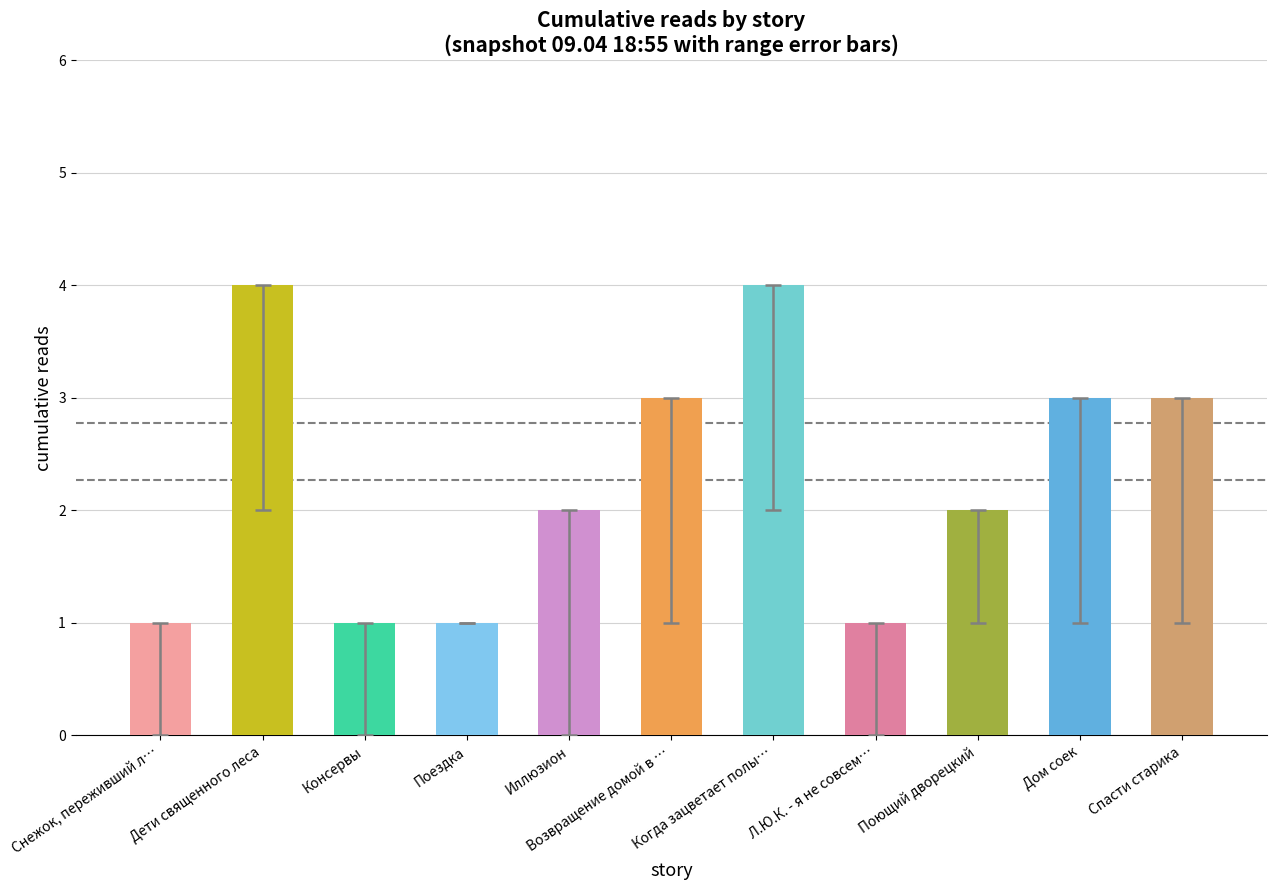

Where does the data first go above 2?

Дети священного леса